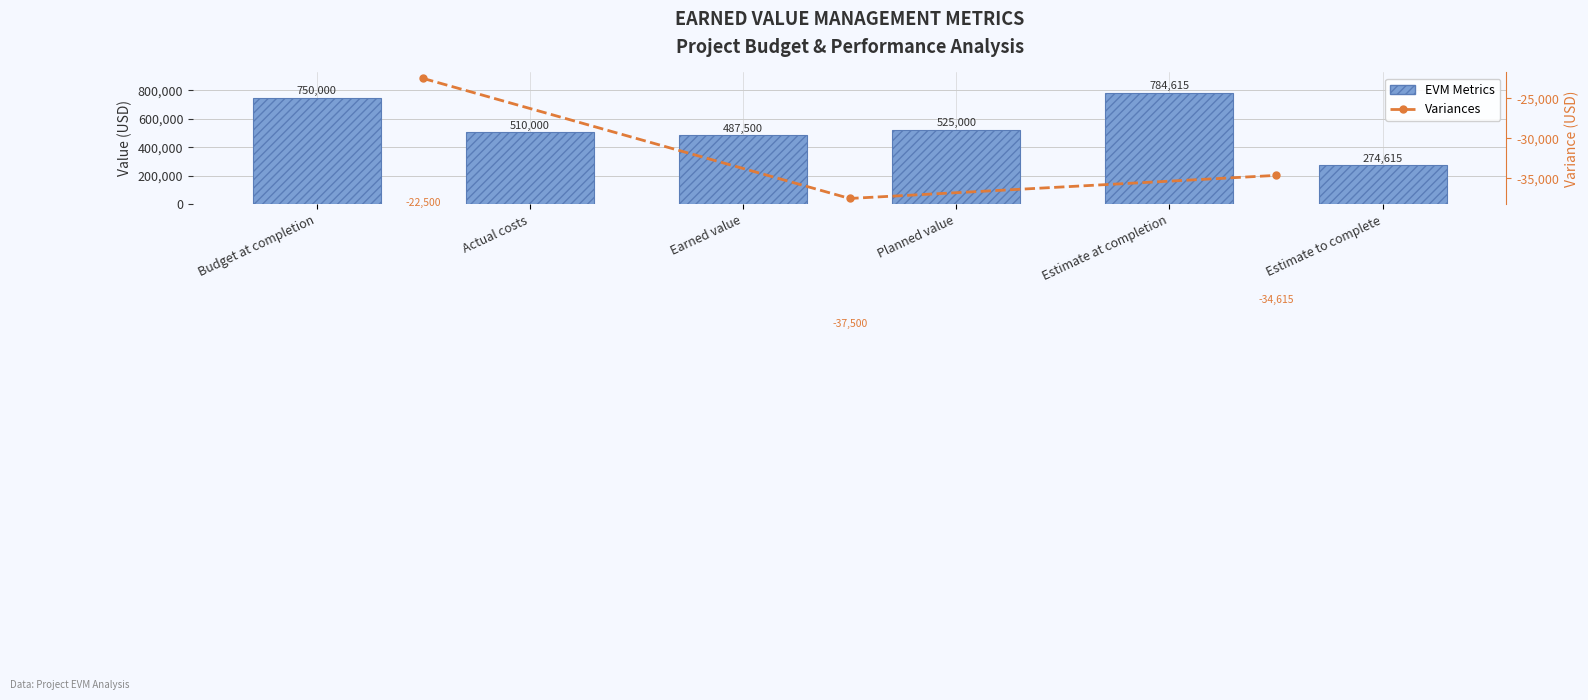

The value at Earned value is 487500.0. True or false?

True